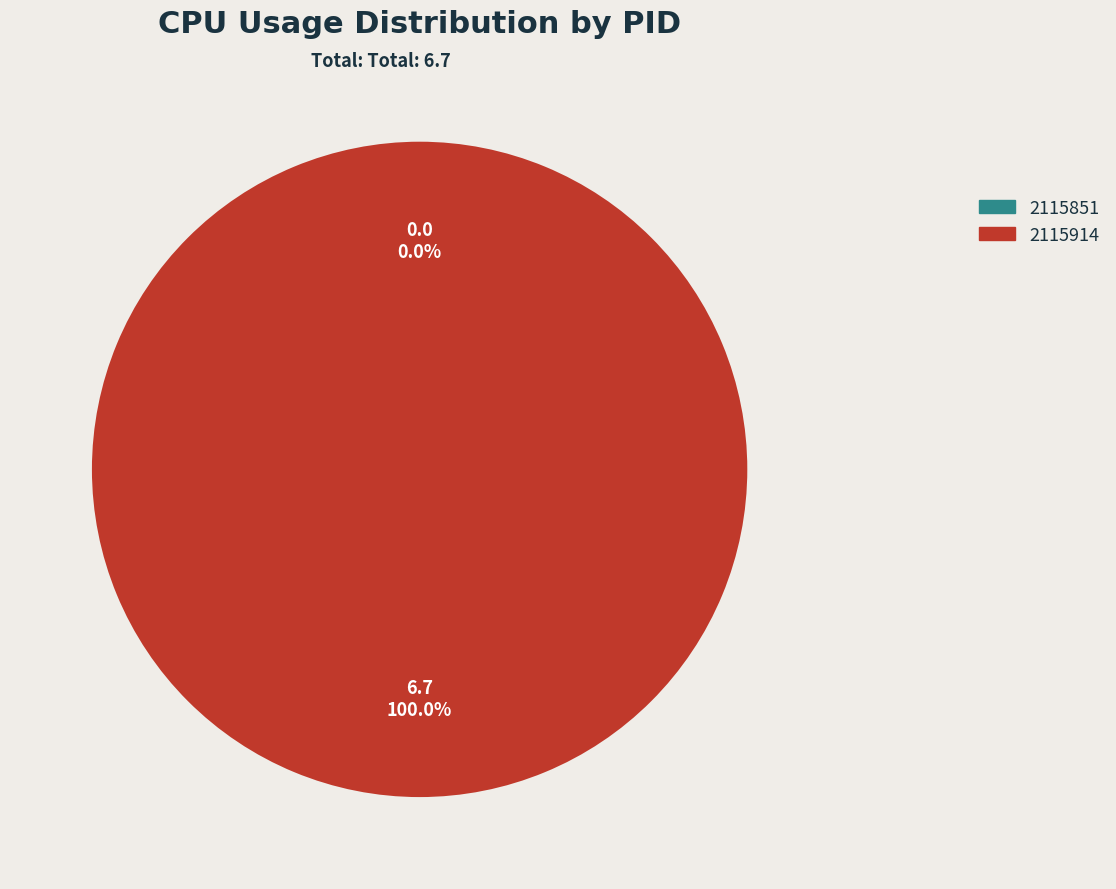

True or false: 2115851 accounts for 0% of the total.

True